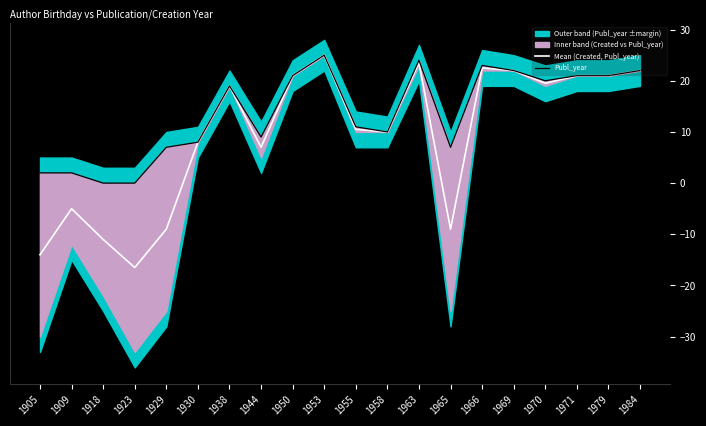

Reading left to right, extract all data points from this chart.

Mean (Created, Publ_year): 1905=-14.0	1909=-5.0	1918=-11.0	1923=-16.5	1929=-9.0	1930=8.0	1938=19.0	1944=7.0	1950=21.0	1953=25.0	1955=10.5	1958=10.0	1963=23.5	1965=-9.0	1966=22.5	1969=22.0	1970=19.5	1971=21.0	1979=21.0	1984=22.0
Publ_year: 1905=2.0	1909=2.0	1918=0.0	1923=0.0	1929=7.0	1930=8.0	1938=19.0	1944=9.0	1950=21.0	1953=25.0	1955=11.0	1958=10.0	1963=24.0	1965=7.0	1966=23.0	1969=22.0	1970=20.0	1971=21.0	1979=21.0	1984=22.0